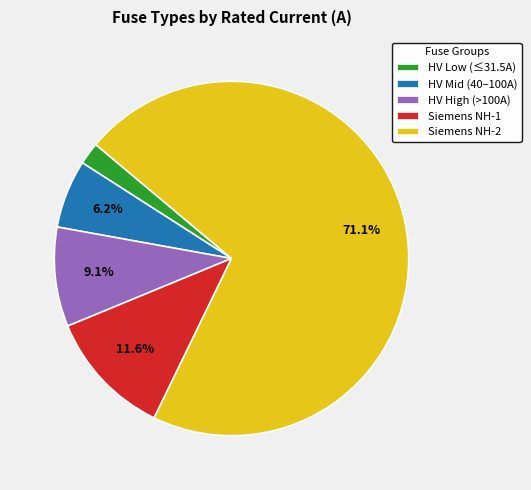

How many slices are in this pie chart?

5